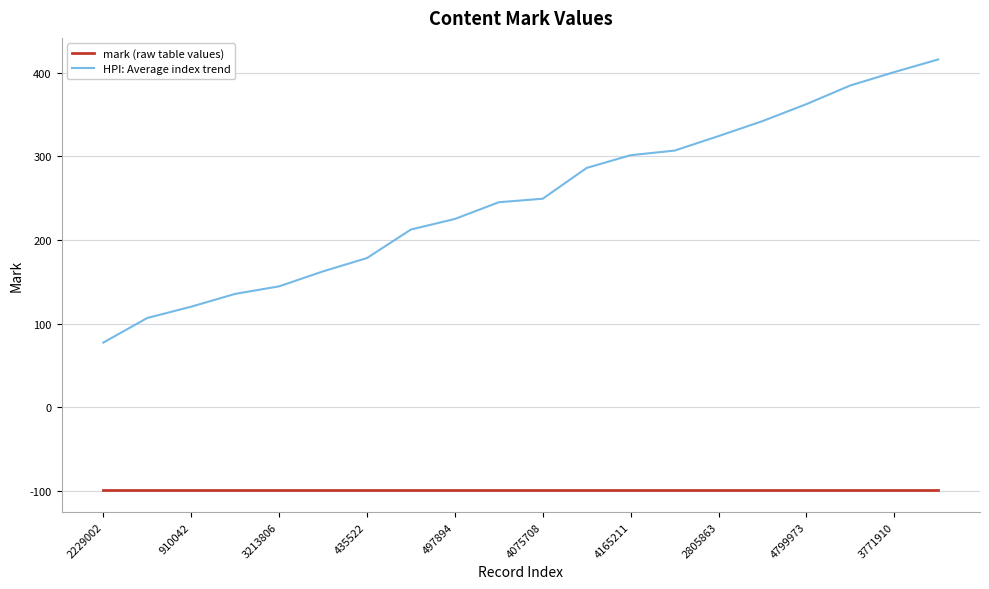

True or false: HPI: Average index trend and mark (raw table values) intersect in this chart.

False